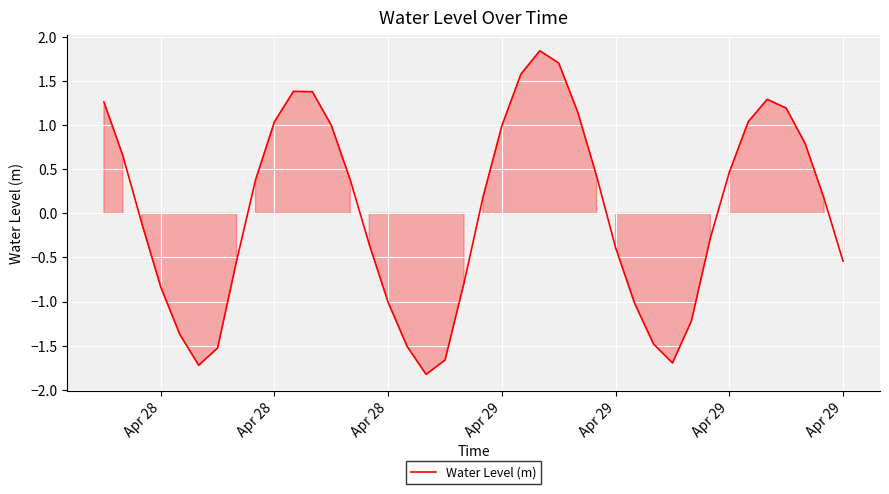

What is the minimum value shown in the chart?

-1.8